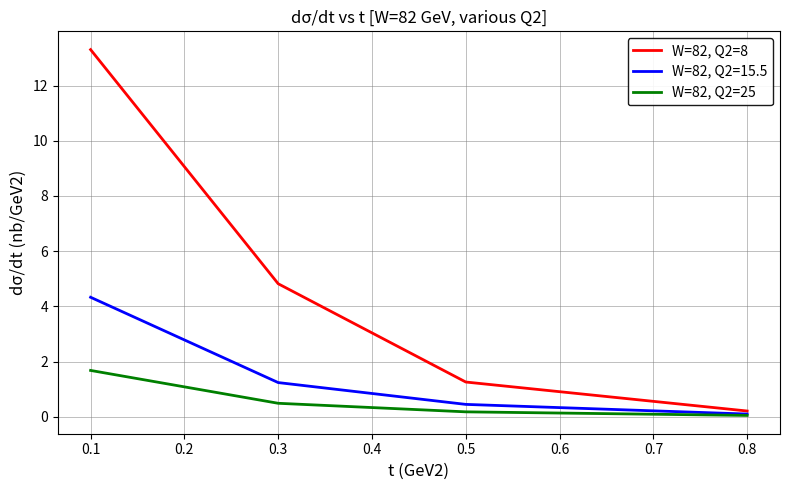

The value of W=82, Q2=25 at 0.1 is 2.4. True or false?

False